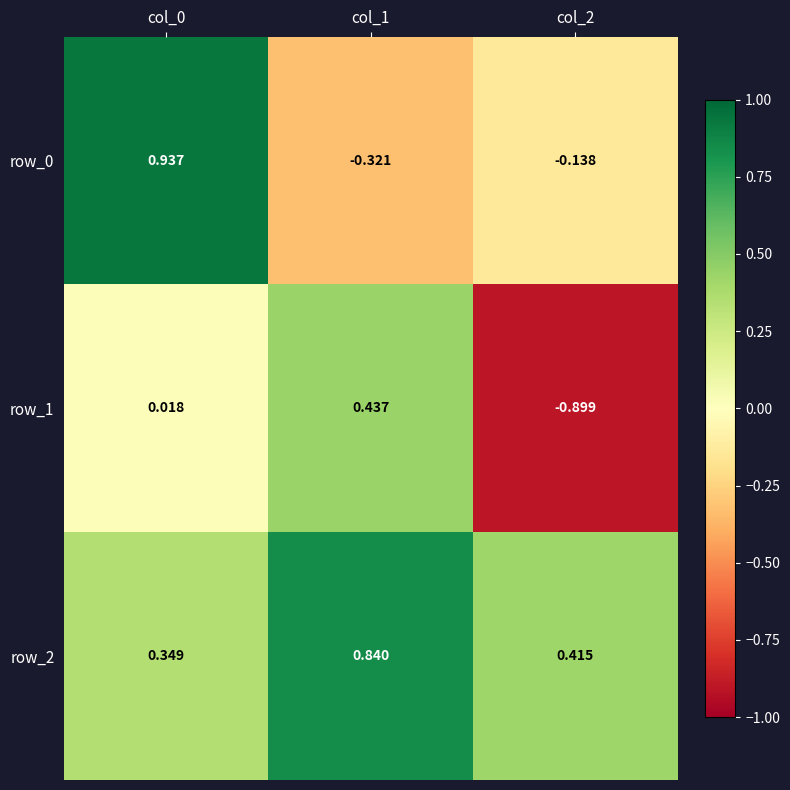

Is the value of row_2 at col_0 greater than the value of row_1 at col_0?

Yes